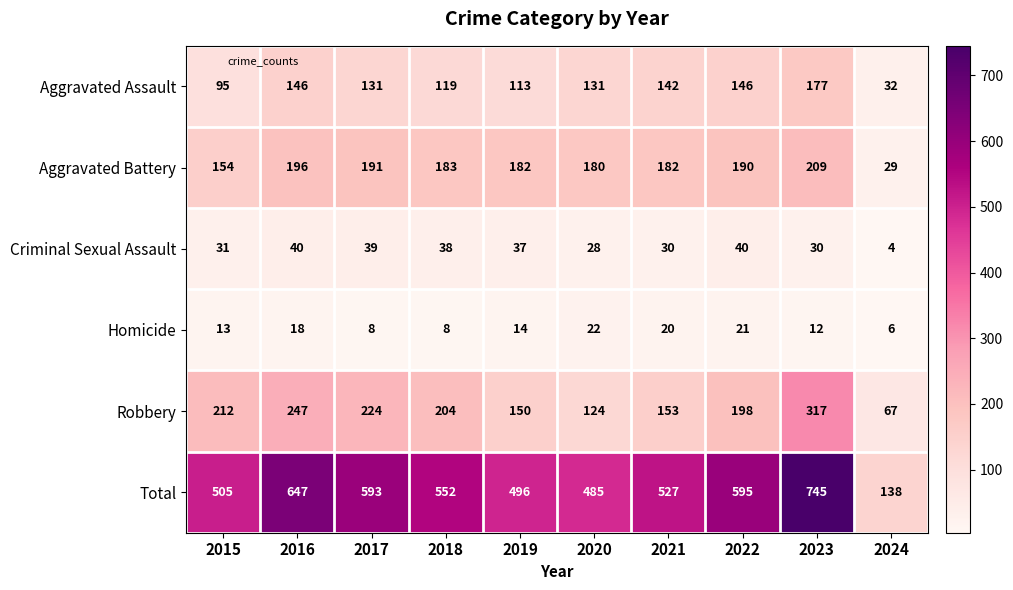

What is the total value across all series at 2021?

1054